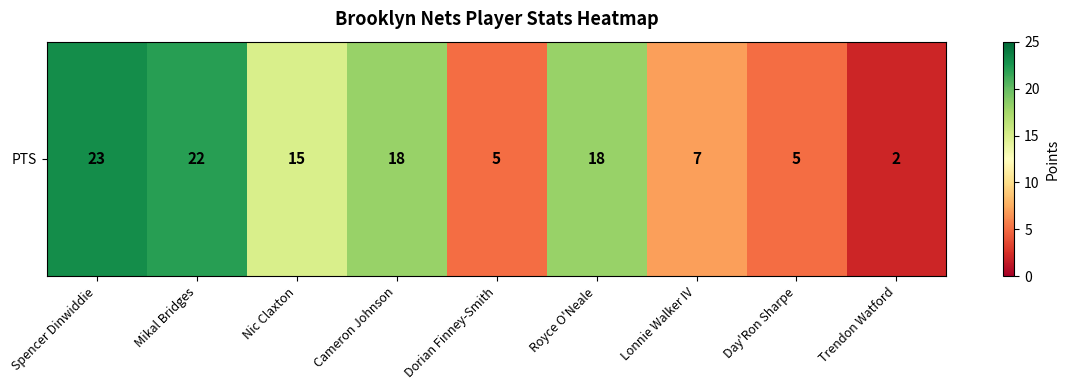

How many categories are shown in the chart?

9